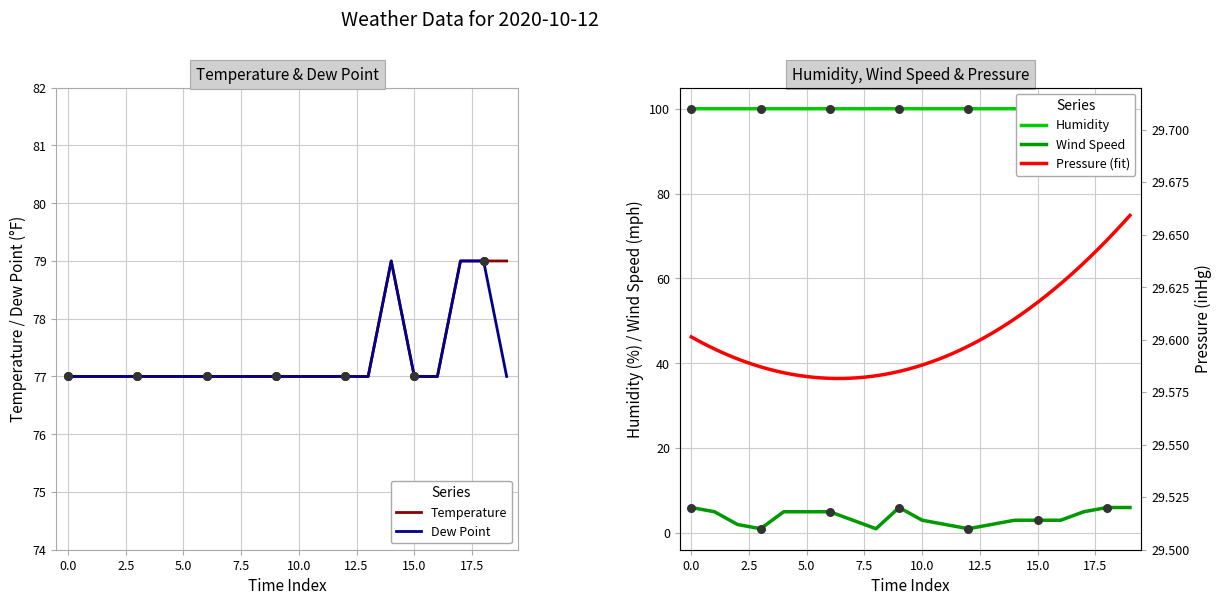

Which series reaches the minimum Y coordinate?

Wind Speed